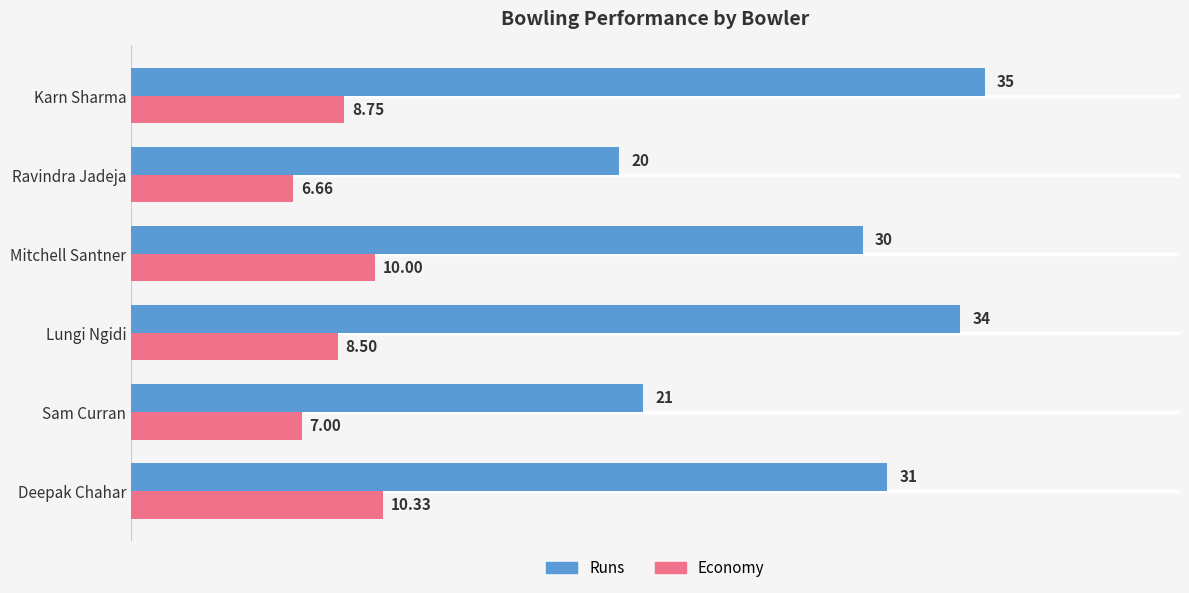

Rank the series by their maximum value, from highest to lowest.

Runs, Economy